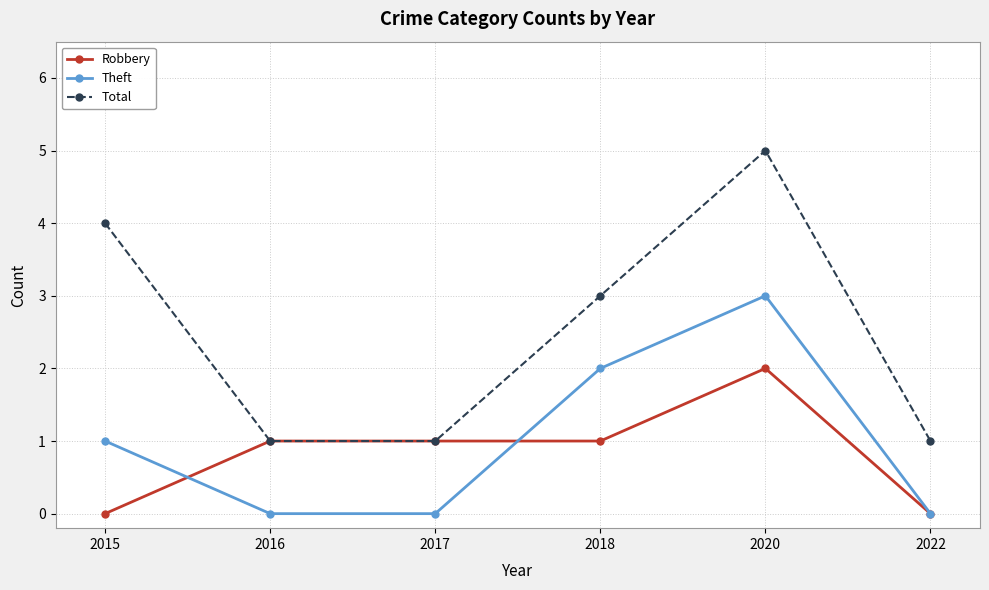

The Total series shows 5 at 2018. True or false?

False